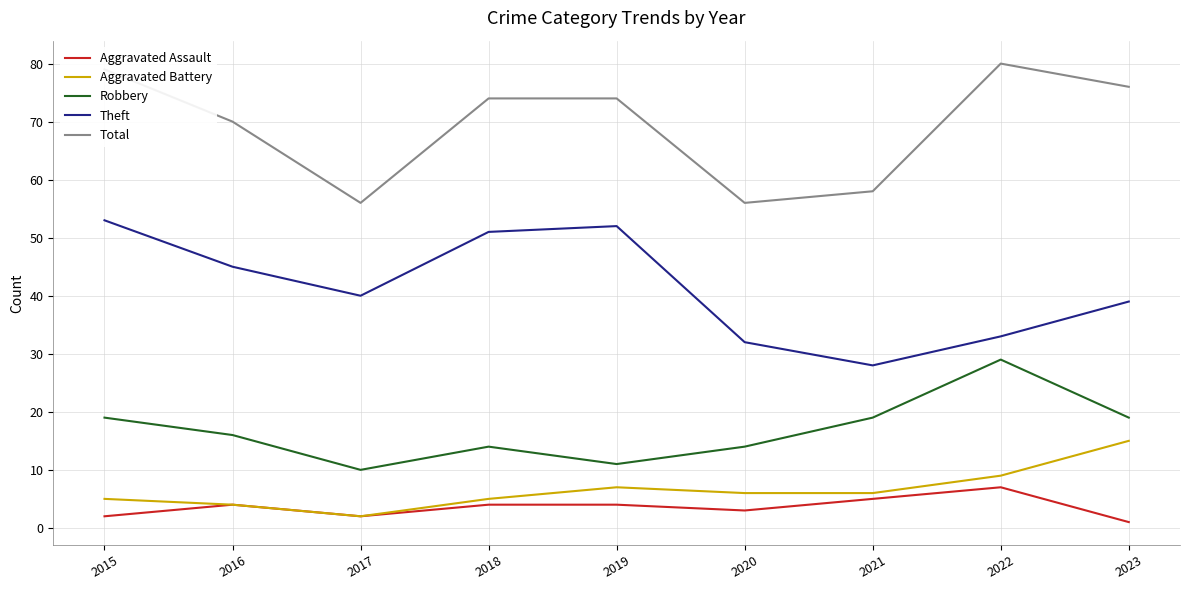

What are all the series names shown in the legend?

Aggravated Assault, Aggravated Battery, Robbery, Theft, Total